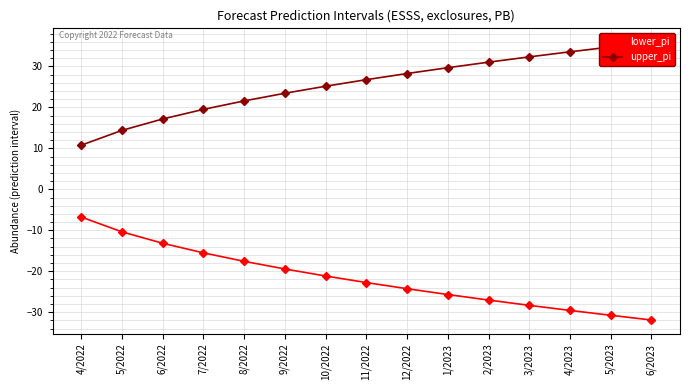

At which category is the sum across all series the highest?

4/2022